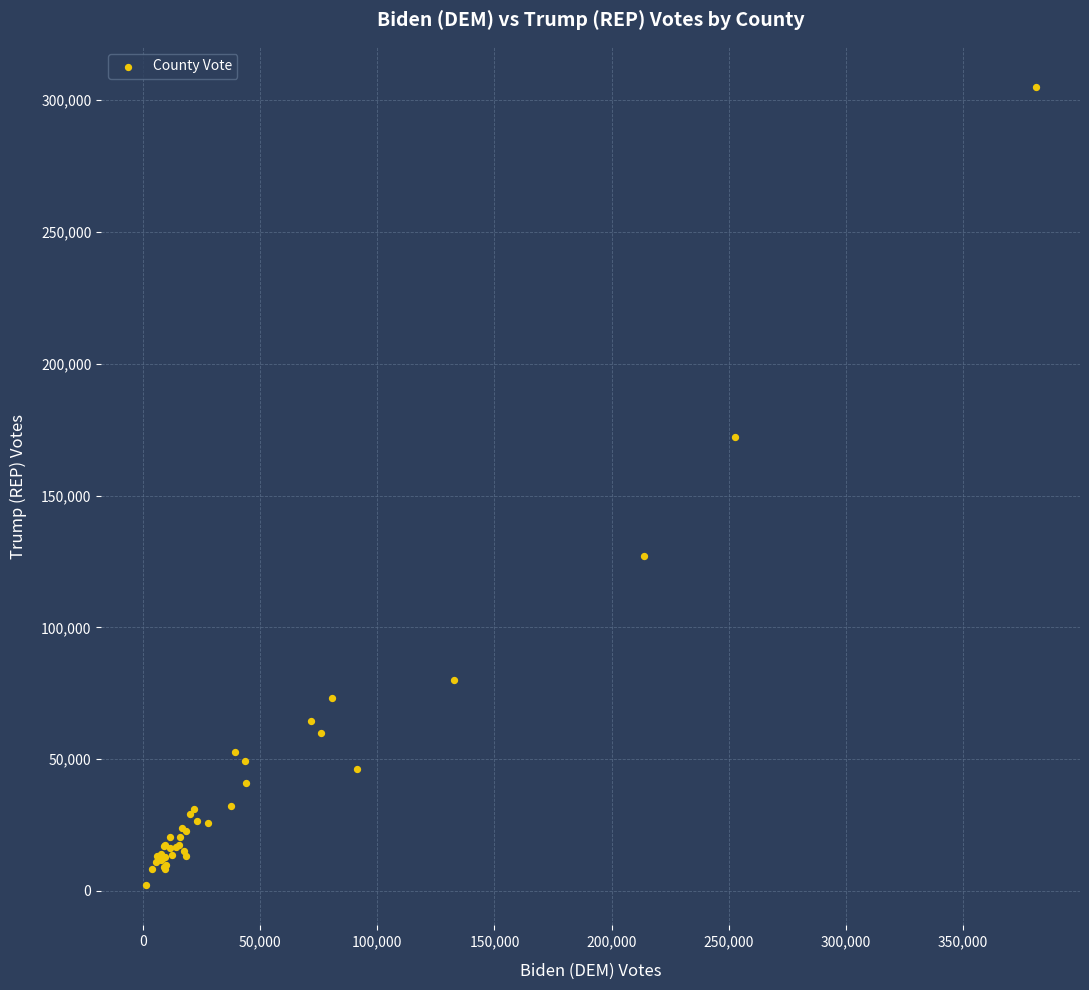

What Y value in the scatter plot is closest to 153600?

172331